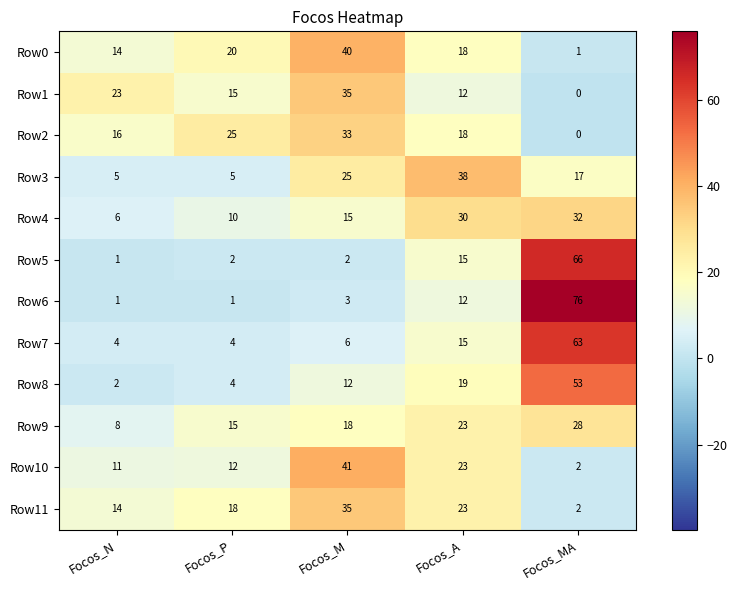

Is it true that Row11 equals 14 at Focos_N?

True